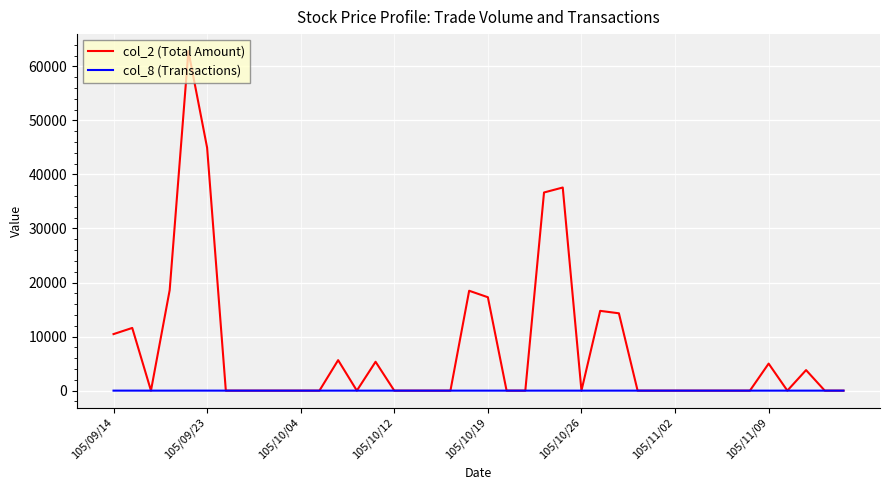

Which series has the widest spread of values?

col_2 (Total Amount)